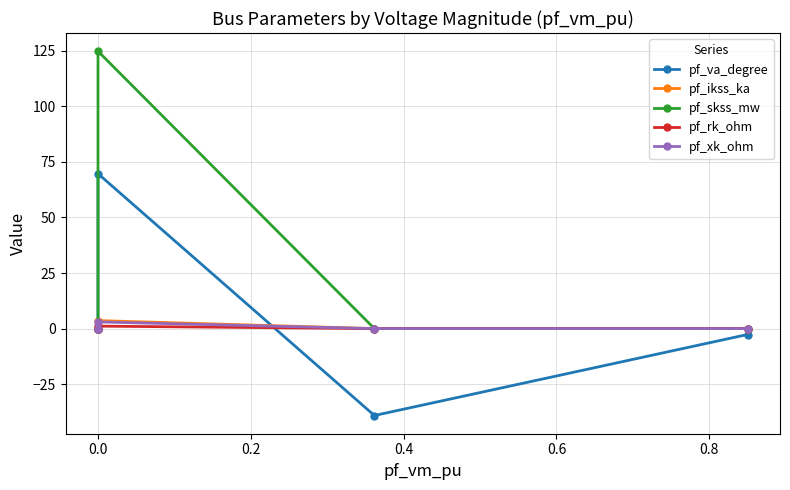

Which series has the widest spread of values?

pf_skss_mw